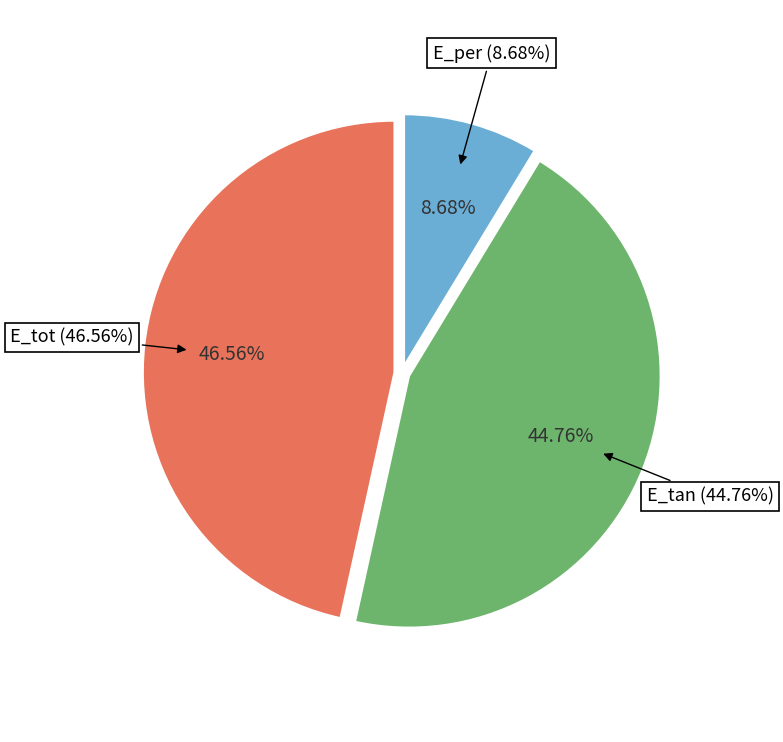

True or false: E_tan accounts for 45% of the total.

True